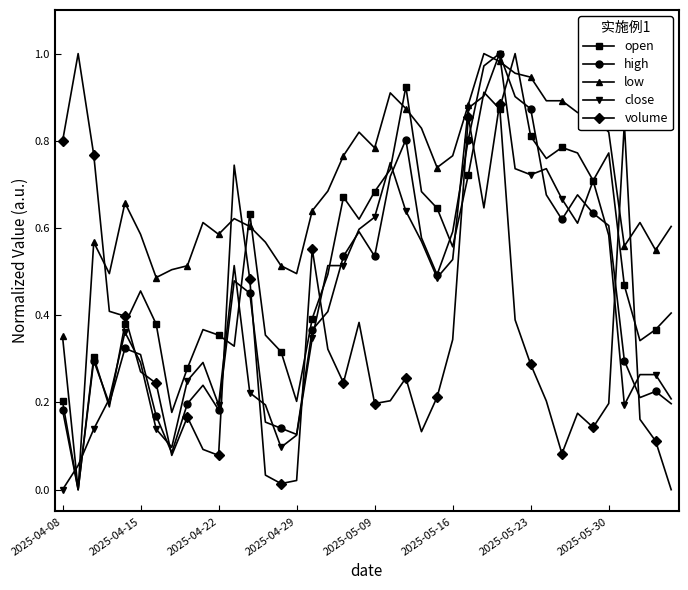

Which series has the largest total across all categories?

low